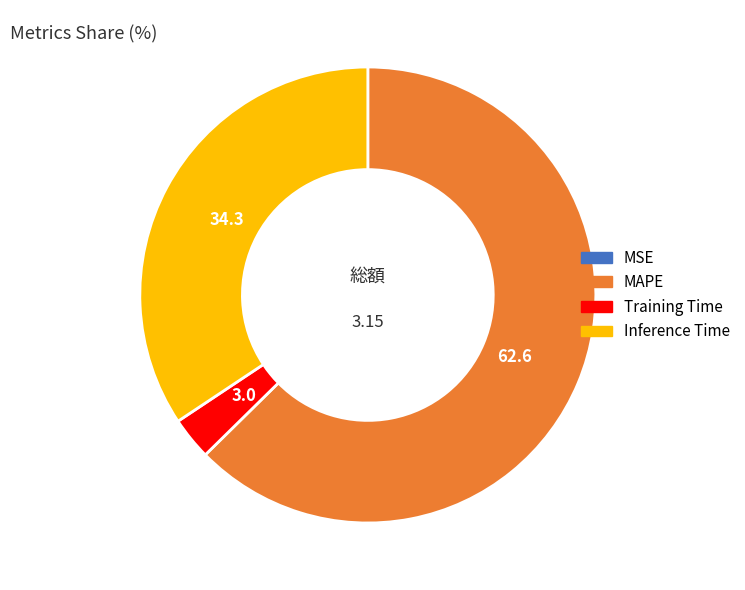

Which slice is the largest?

MAPE